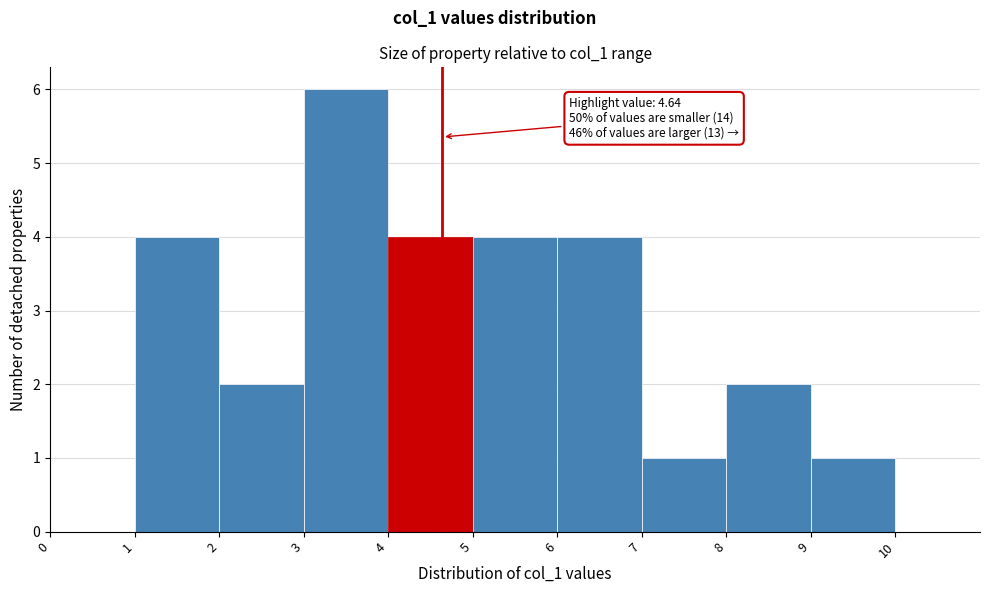

Which range on the x-axis has the tallest bar?

3 to 4